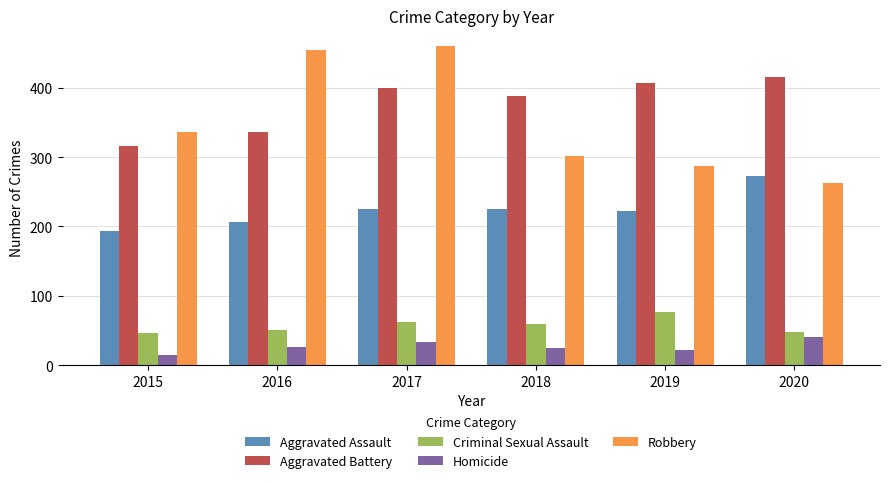

Is the value of Aggravated Battery at 2016 greater than the value of Aggravated Assault at 2015?

Yes